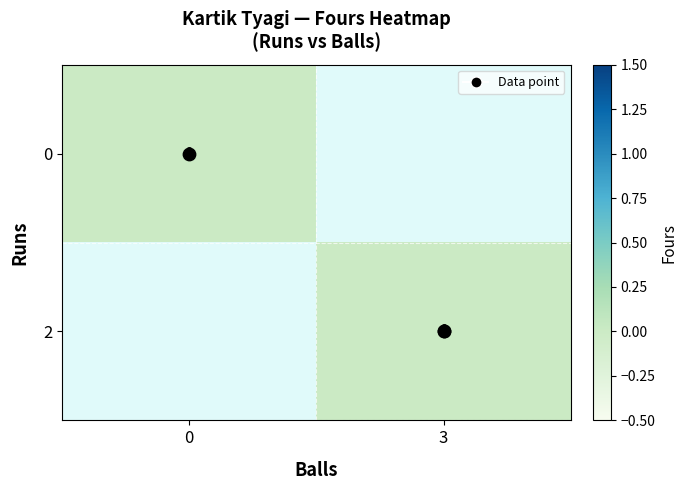

Between runs and fours, which series saw the biggest shift?

balls